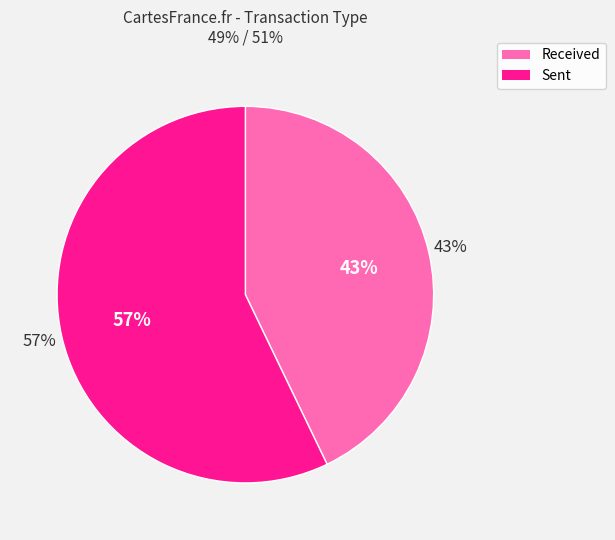

Is there any slice that represents more than half of the pie?

Yes